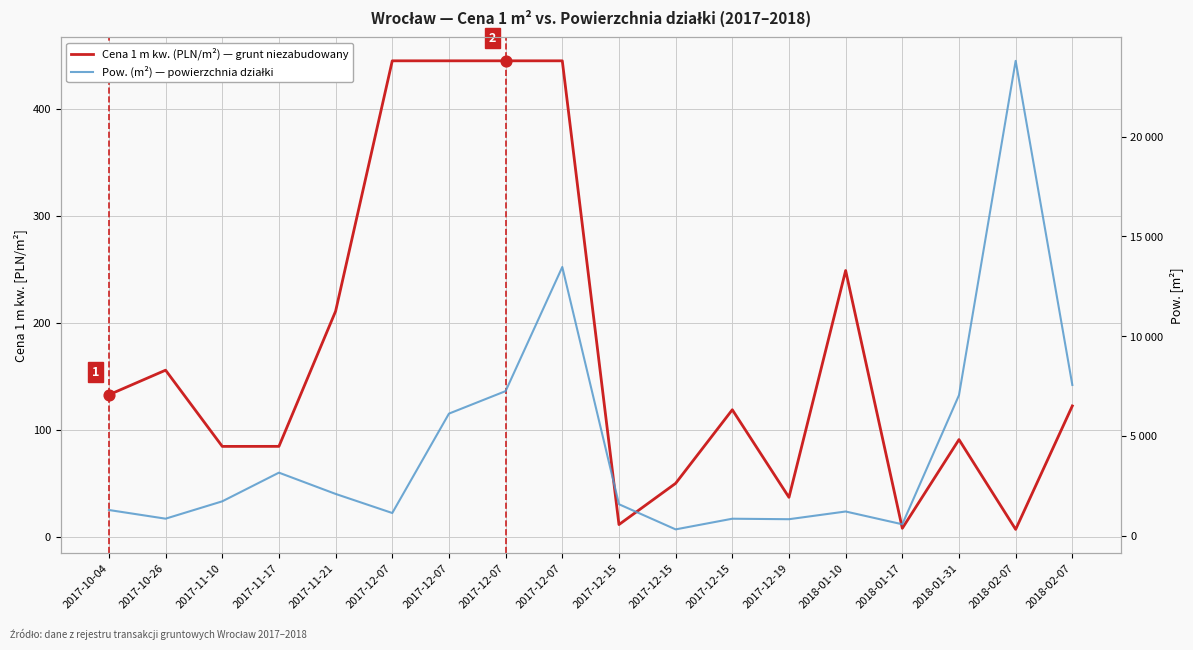

Which series contains the highest Y value?

Pow. (m²)